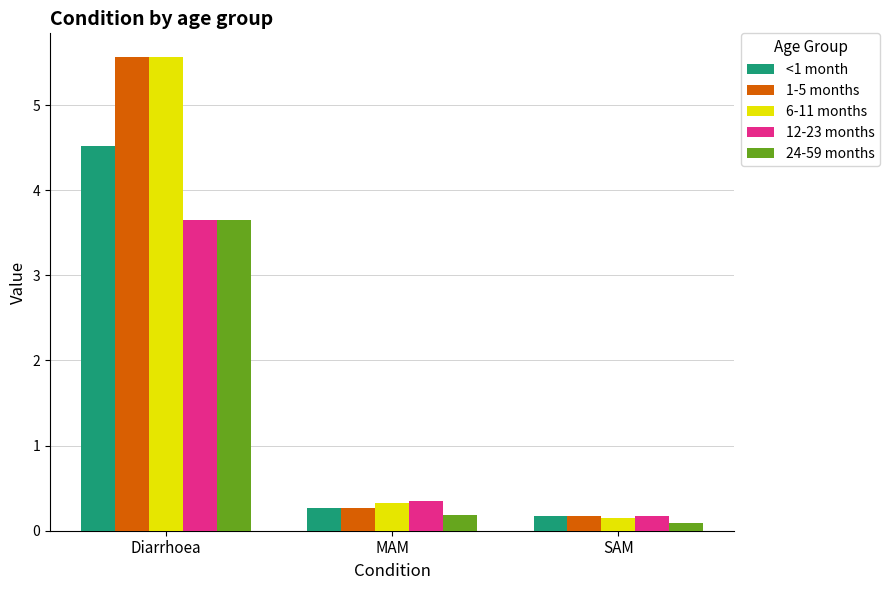

At which category is the sum across all series the highest?

Diarrhoea